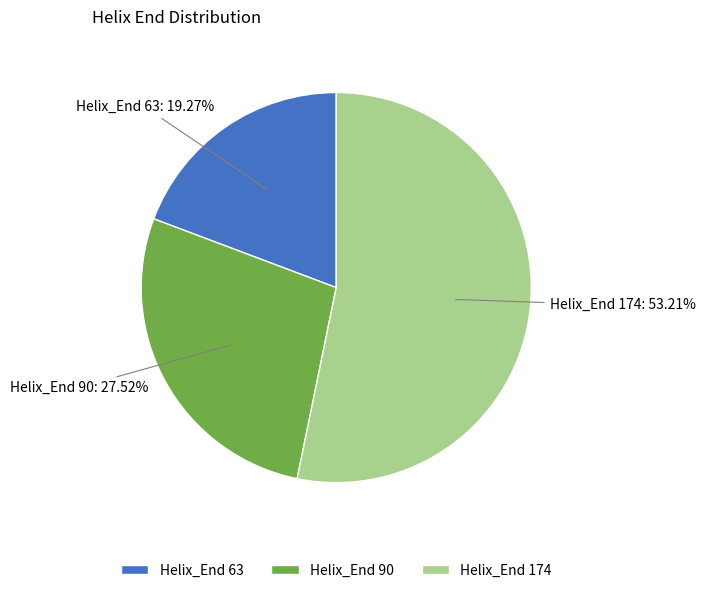

What is the ratio of the value at Helix_End 63 to the value at Helix_End 174?

0.4